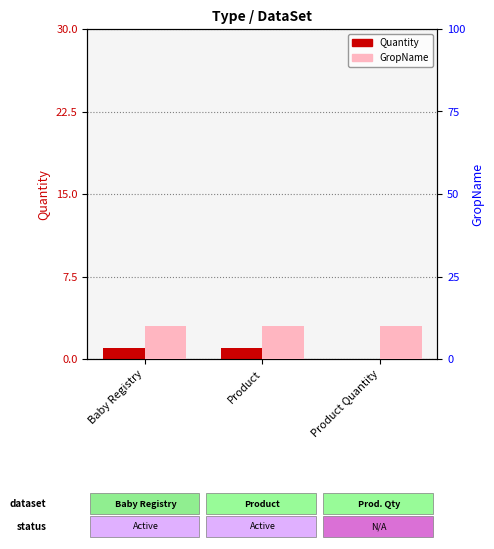

Reading right to left, transcribe all the data shown in this chart.

Quantity: Product Quantity=0	Product=1	Baby Registry=1
GropName: Product Quantity=10	Product=10	Baby Registry=10